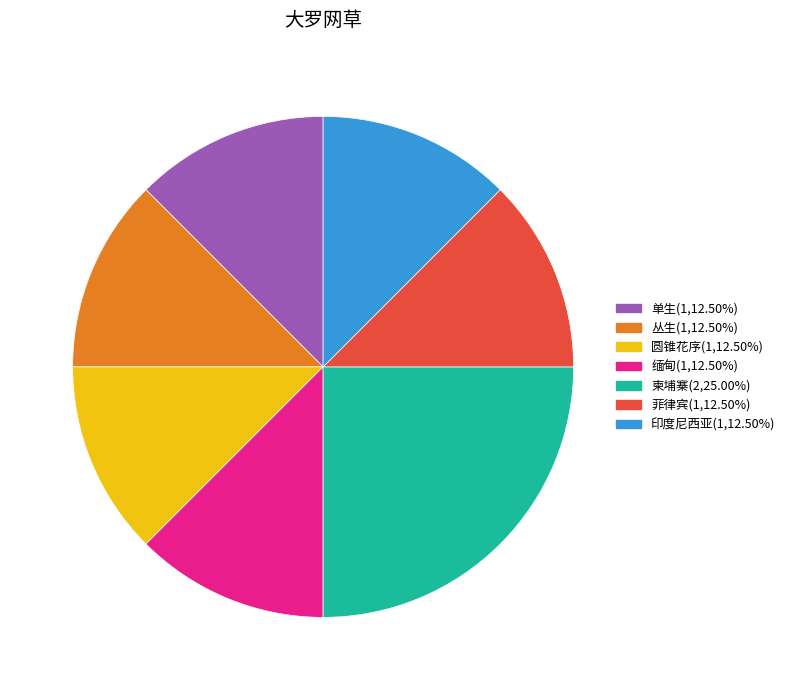

Do 缅甸(1,12.50%) and 丛生(1,12.50%) together represent more than half of the pie?

No